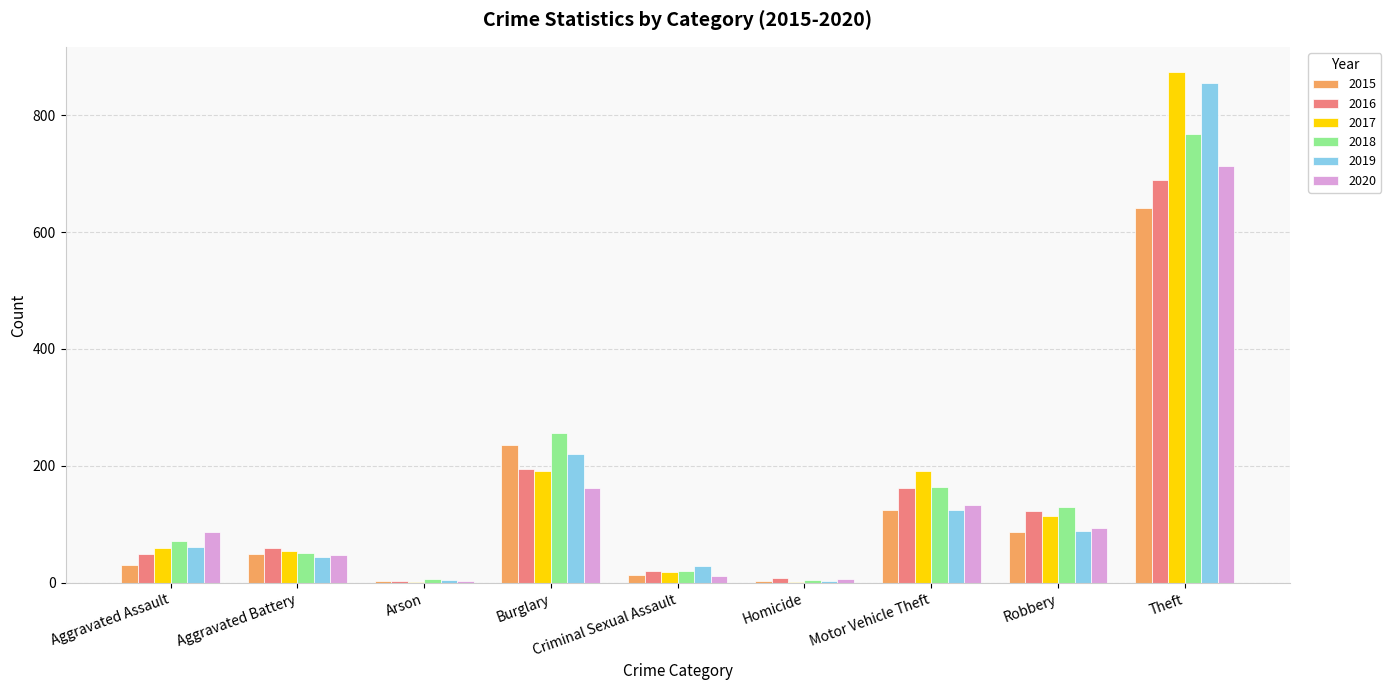

At which category is the sum across all series the highest?

Theft